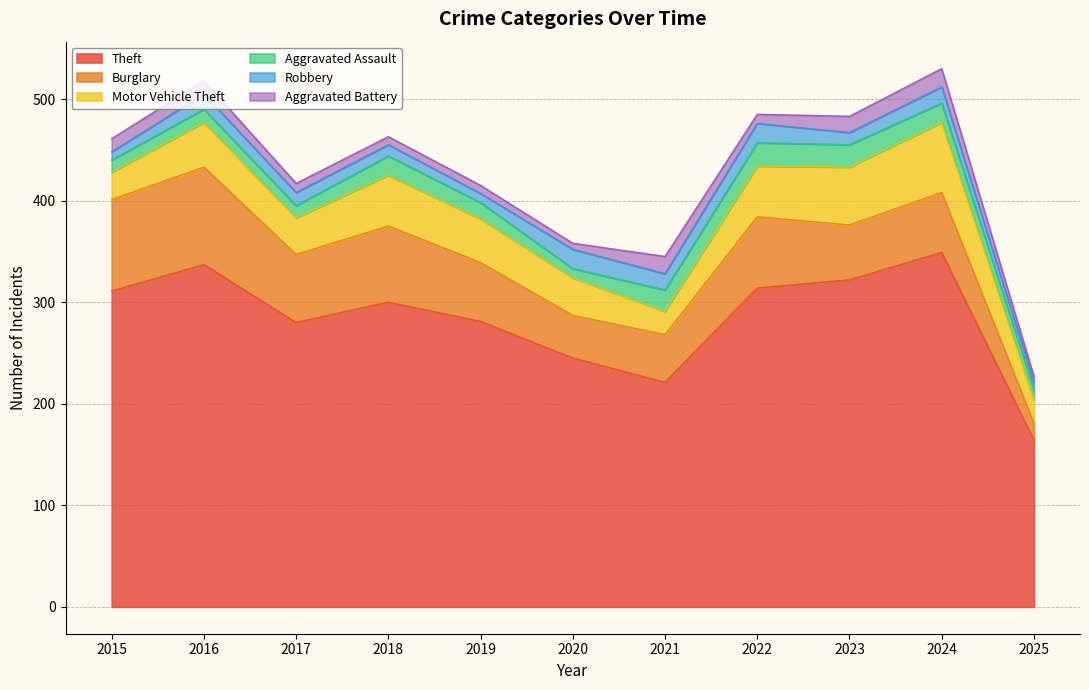

What is the lowest value of the Burglary series?

17